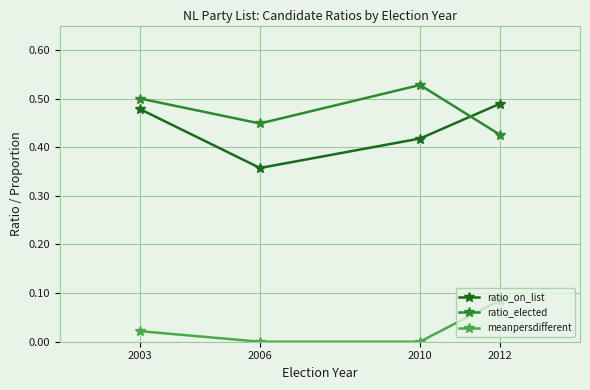

What are all the series names shown in the legend?

ratio_on_list, ratio_elected, meanpersdifferent